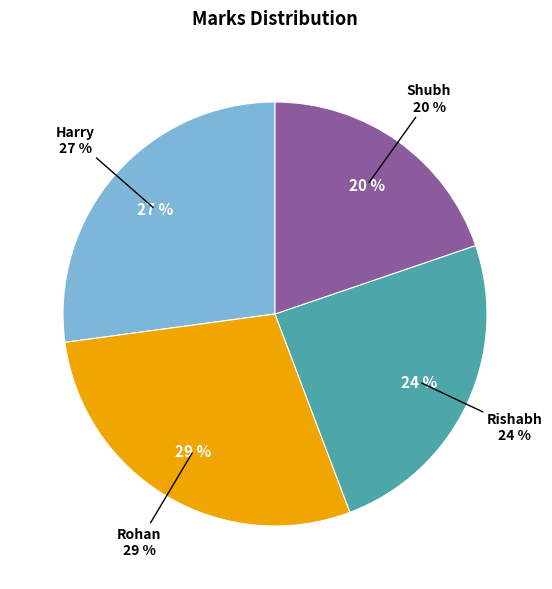

To the nearest percent, what percentage of the pie is Rishabh?

24%